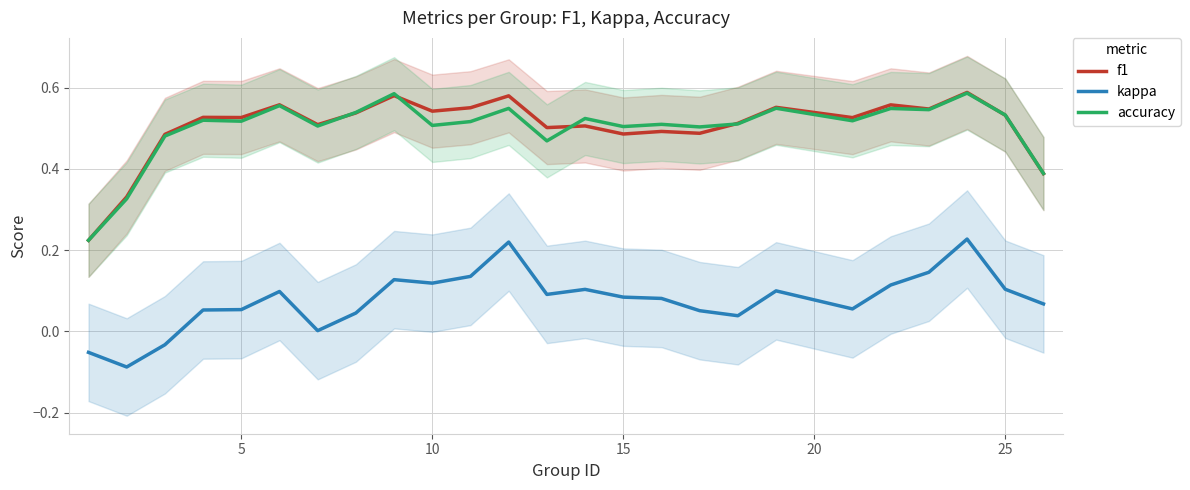

True or false: kappa and accuracy cross at least once.

False